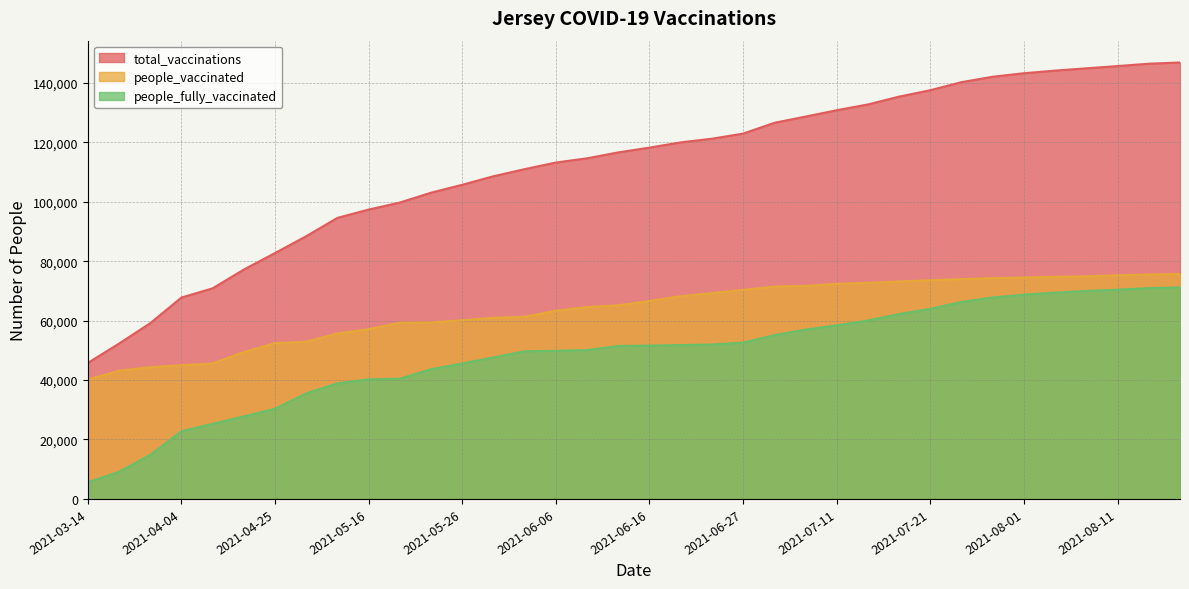

How many data points in people_fully_vaccinated are less than 51610?

18